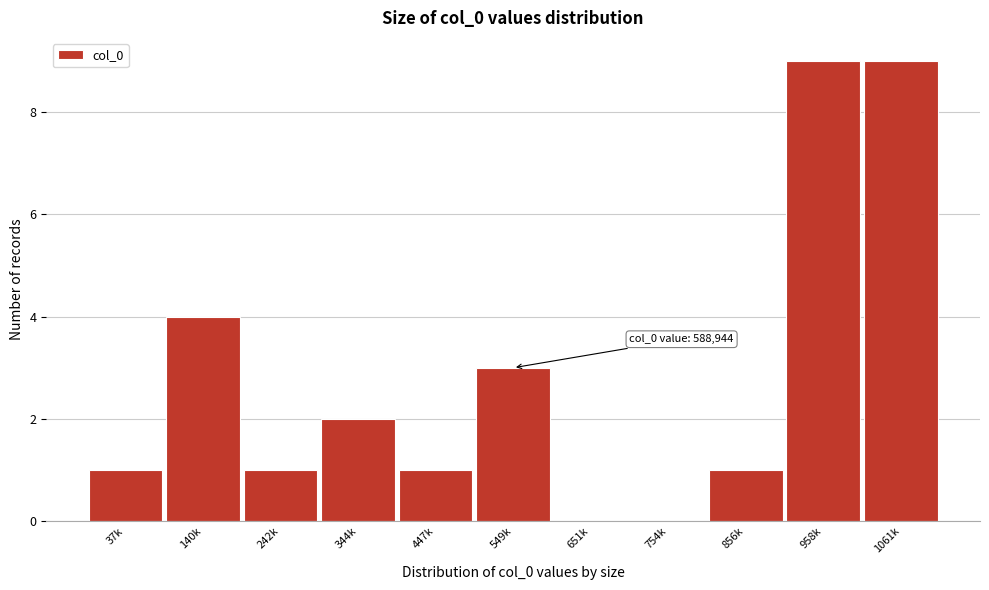

Reading right to left, extract all data points from this chart.

1061k=9	958k=9	856k=1	754k=0	651k=0	549k=3	447k=1	344k=2	242k=1	140k=4	37k=1